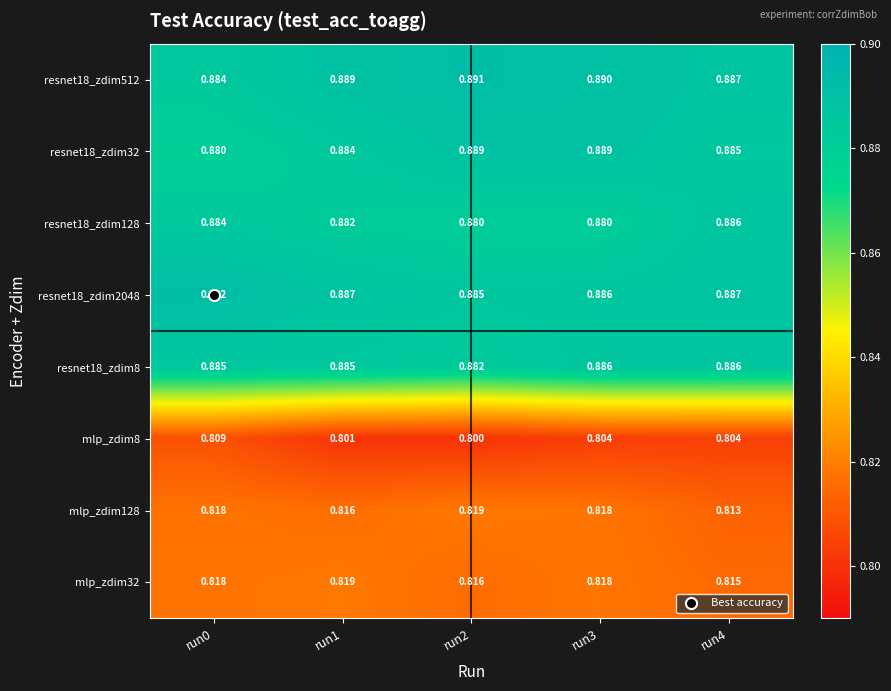

What is the total value across all series at run2?

6.9